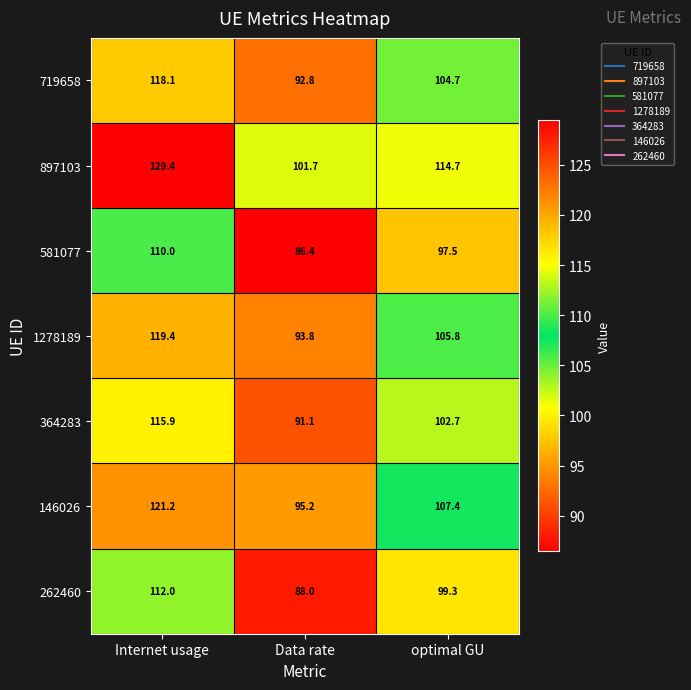

Where does the 262460 series first go above 99?

Internet usage